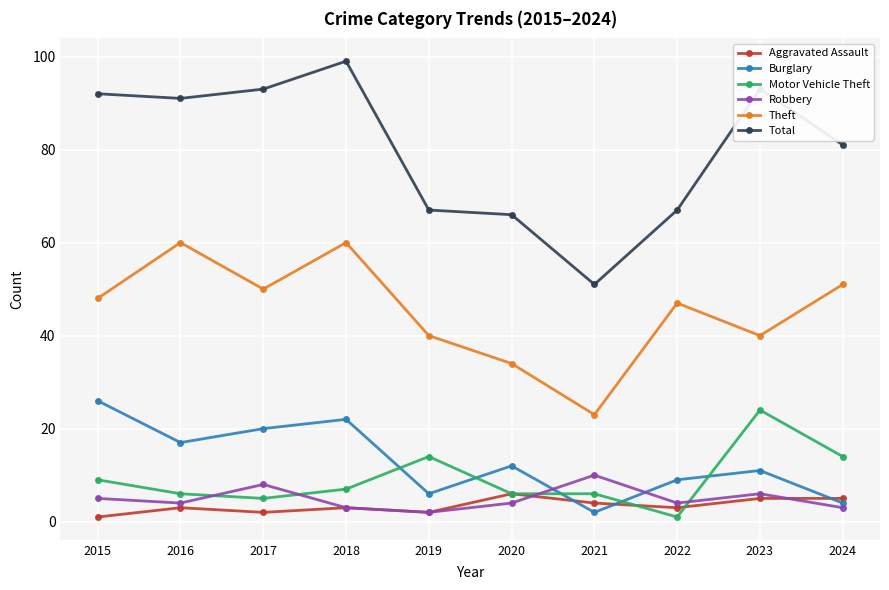

Between 2018 and 2021, which series saw the biggest shift?

Total